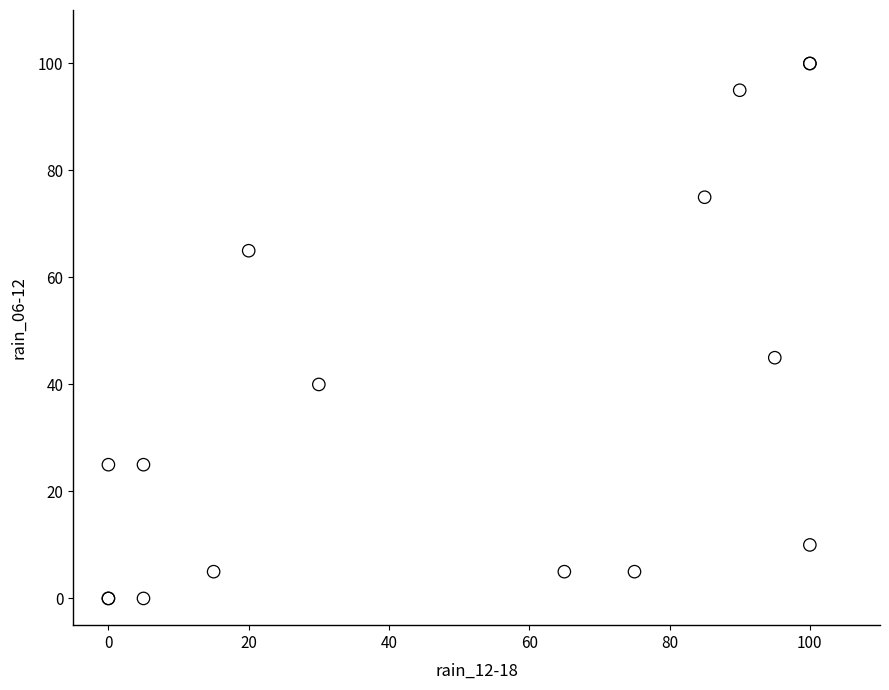

What Y value in the scatter plot is closest to 50?

45